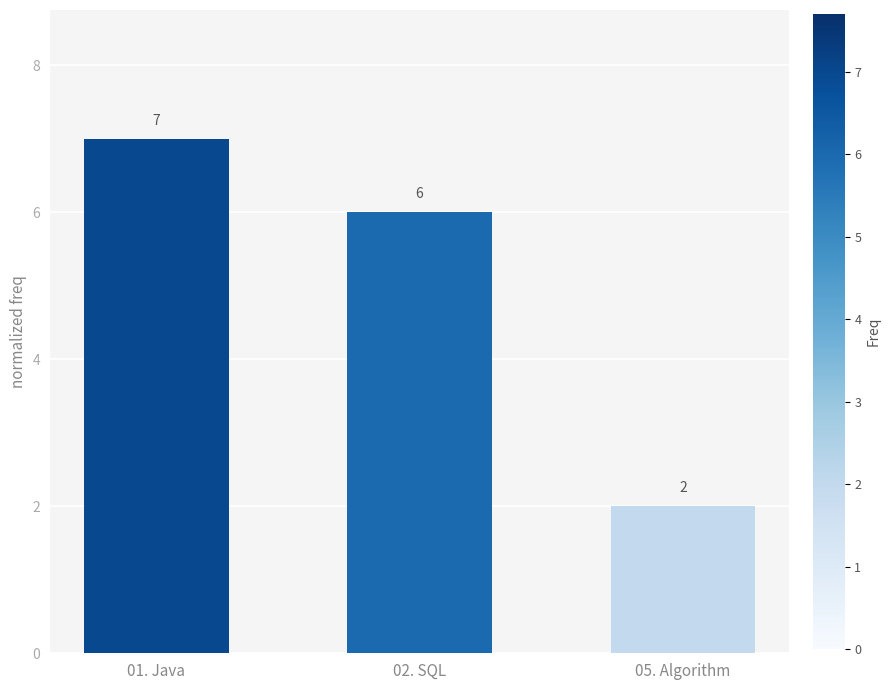

Where does the data first go above 6?

01. Java